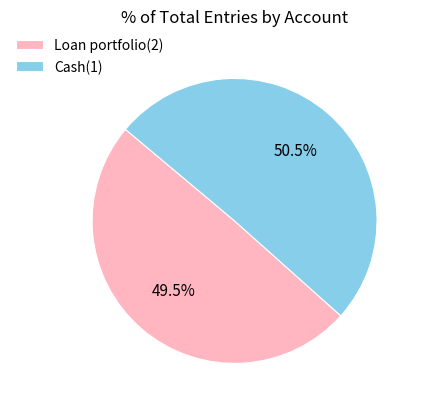

To the nearest percent, what is the difference between the Loan portfolio(2) and Cash(1) slice percentages?

1%